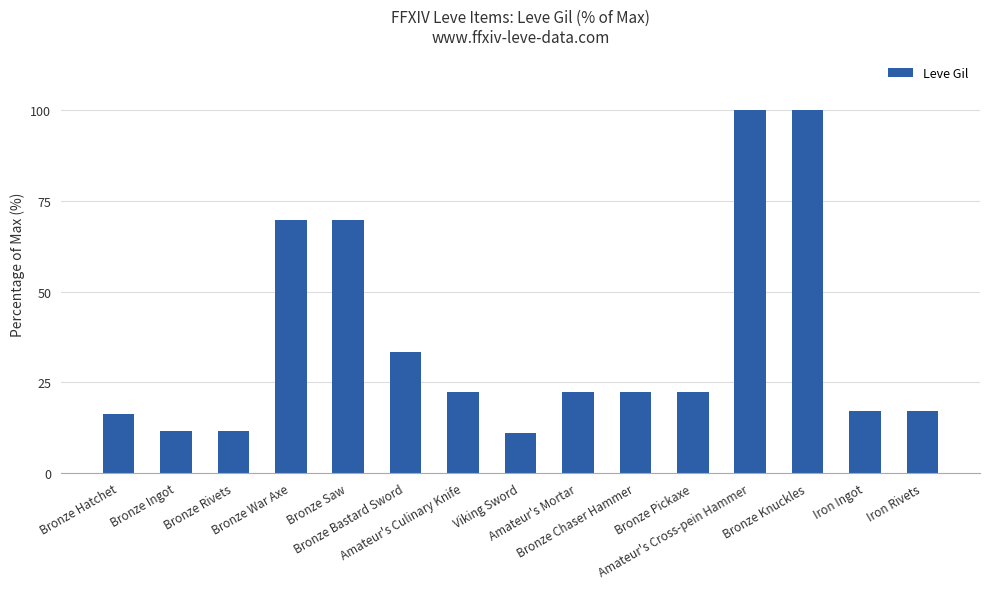

What is the ratio of the value at Bronze Chaser Hammer to the value at Bronze Rivets?

1.9